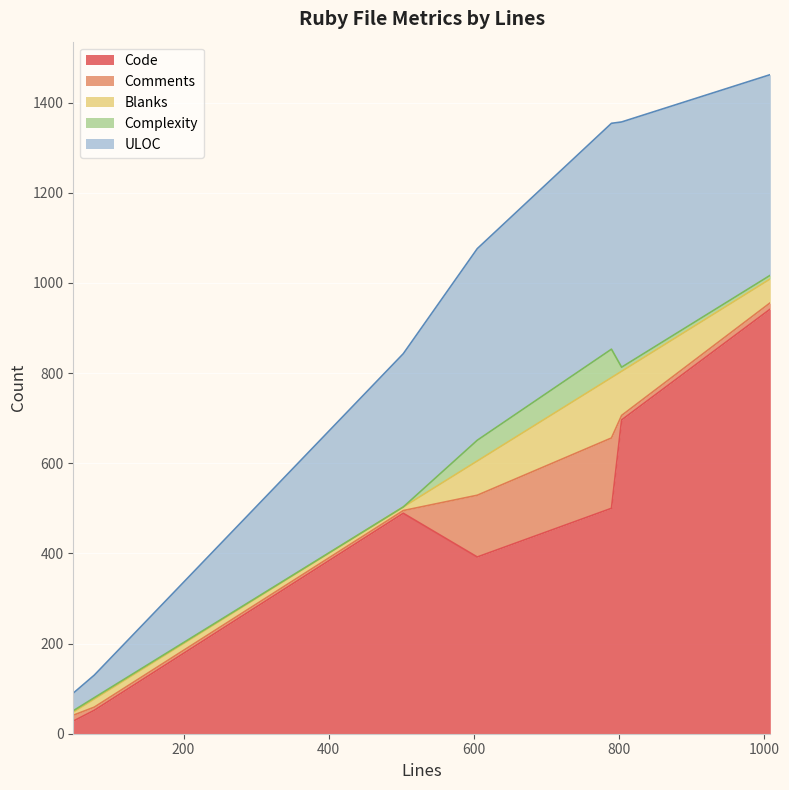

How many values in the Code series are below 489?

3